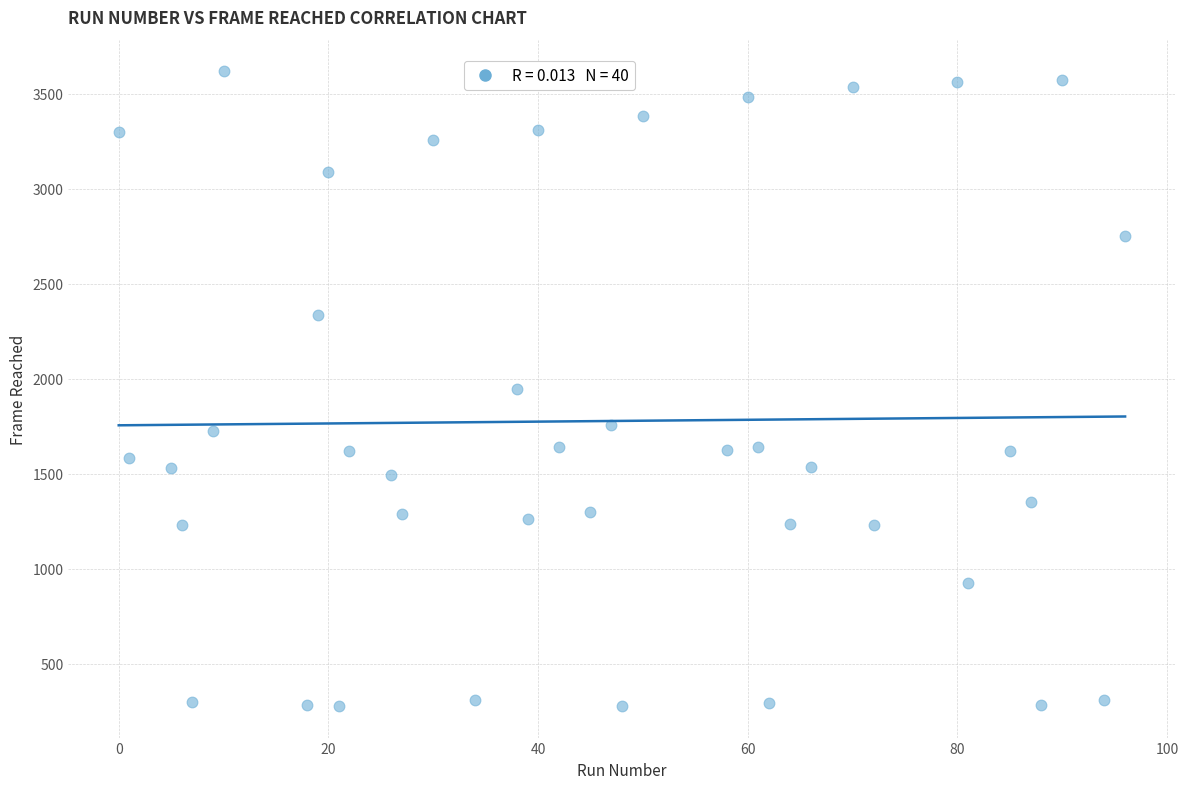

What is the range of X values (max minus min)?

96